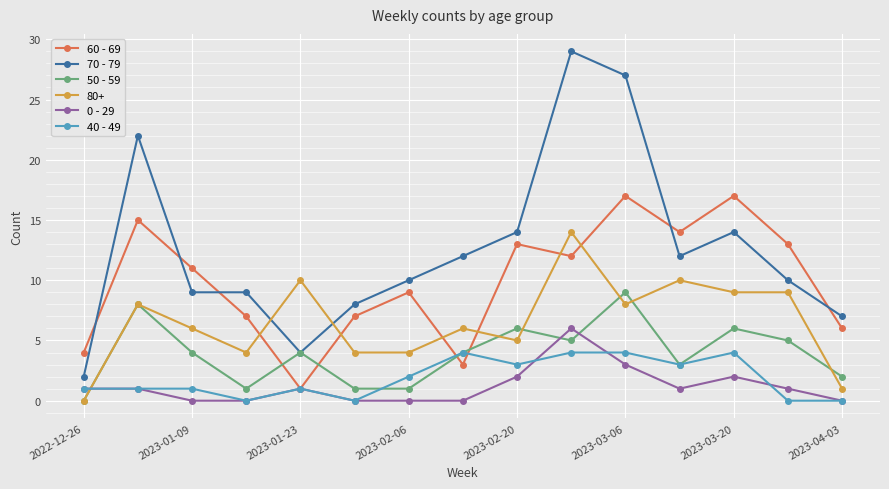

True or false: 50 - 59 has more than 1 interior local peaks.

True